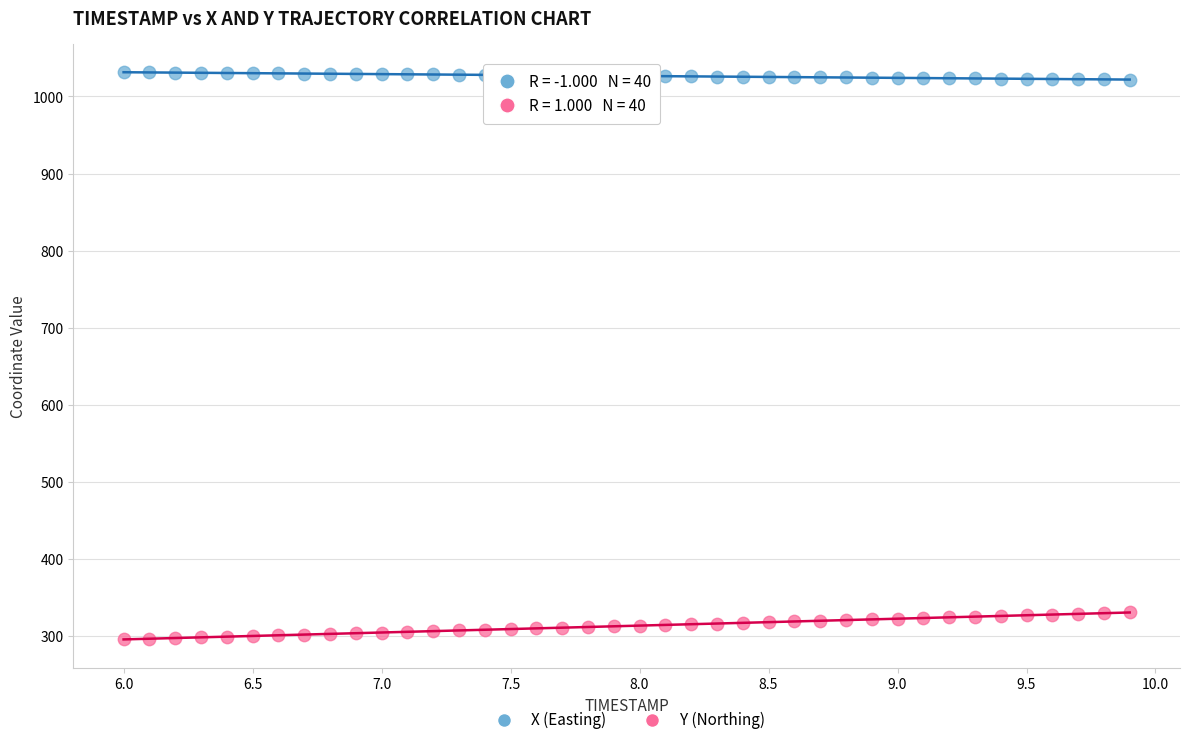

Which series reaches the minimum Y coordinate?

Y (Northing)